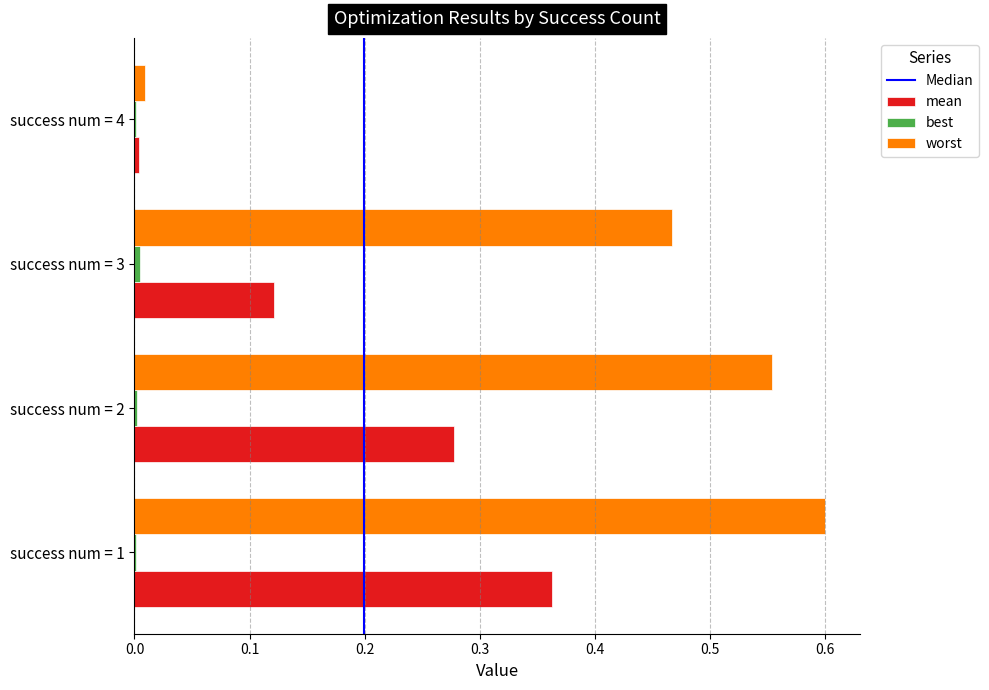

Is it true that worst equals 0.2 at success num = 1?

False